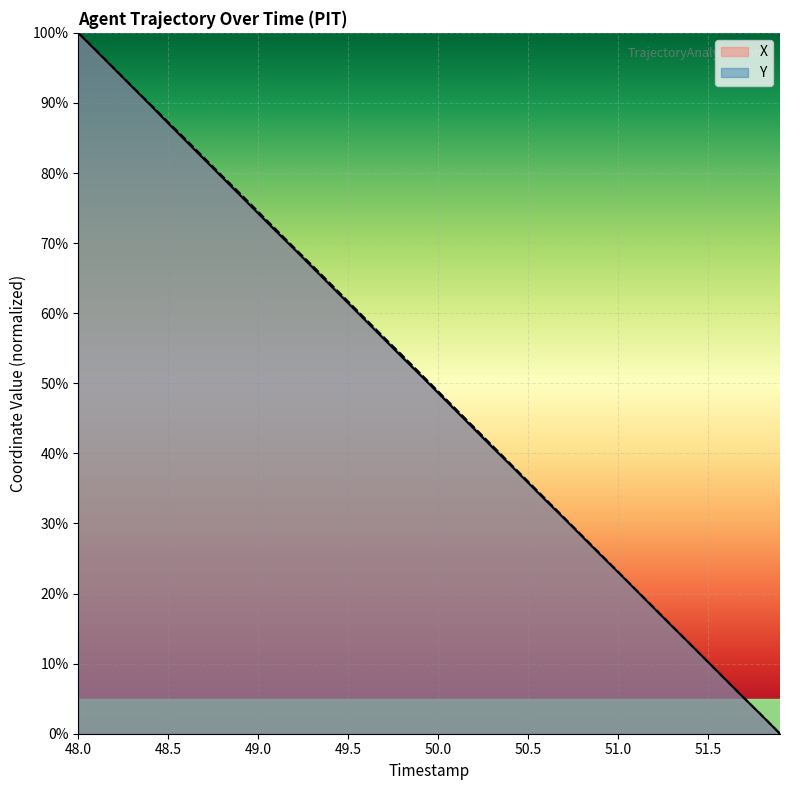

True or false: Y and X cross at least once.

True